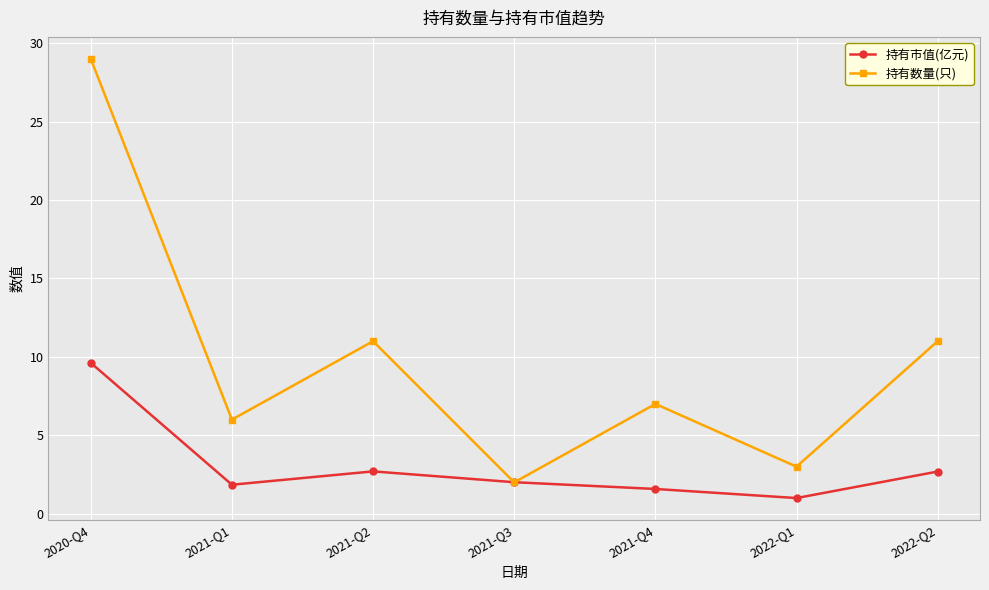

Between which two adjacent categories do 持有数量(只) and 持有市值(亿元) first intersect?

2021-Q2 and 2021-Q3